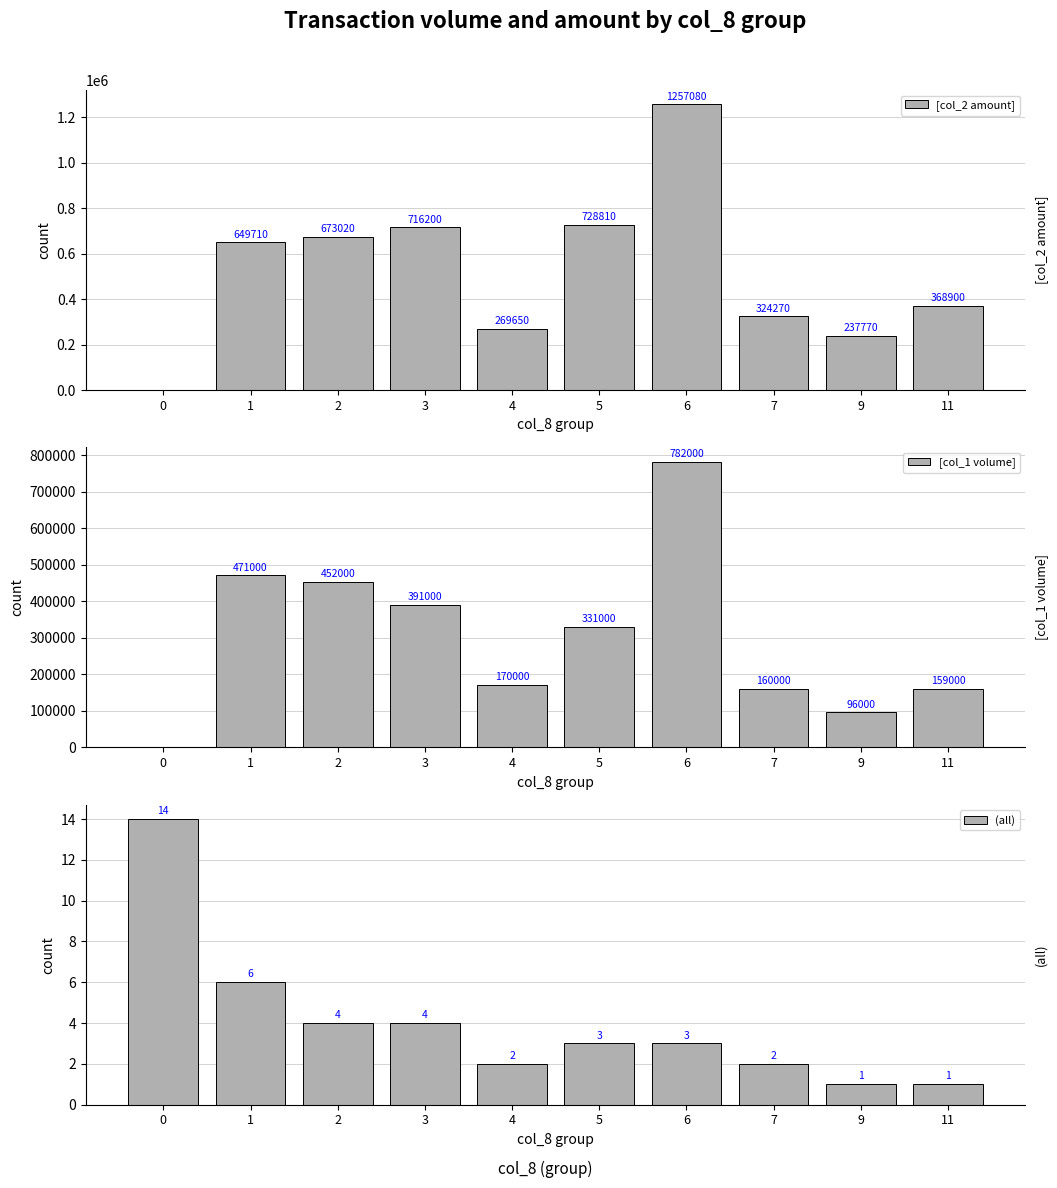

Which has a higher value, 5 or 4?

5